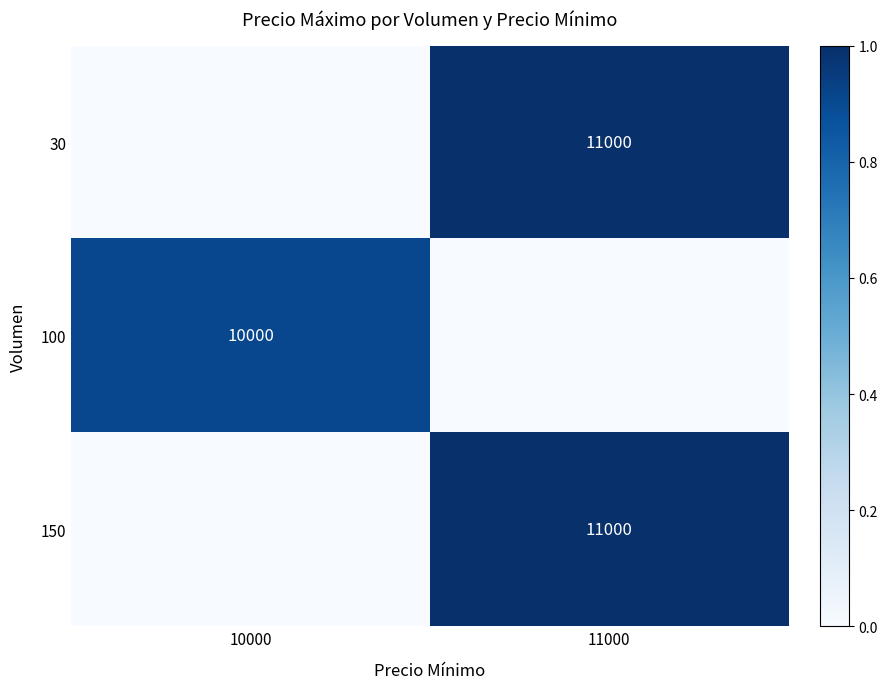

The 100 series shows 15975 at 10000. True or false?

False